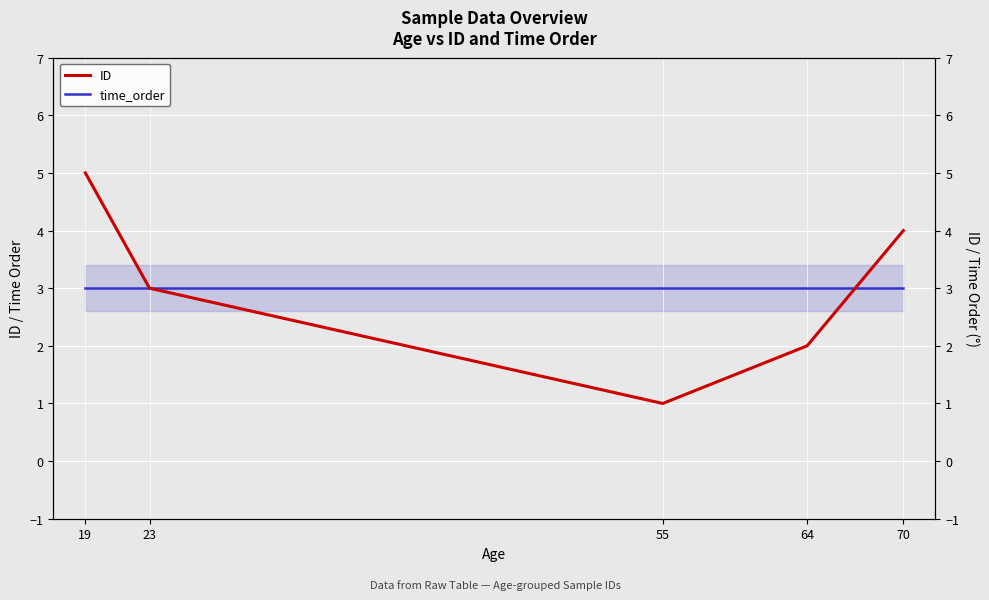

Reading right to left, transcribe all the data shown in this chart.

ID: 4	2	1	3	5
time_order: 3	3	3	3	3